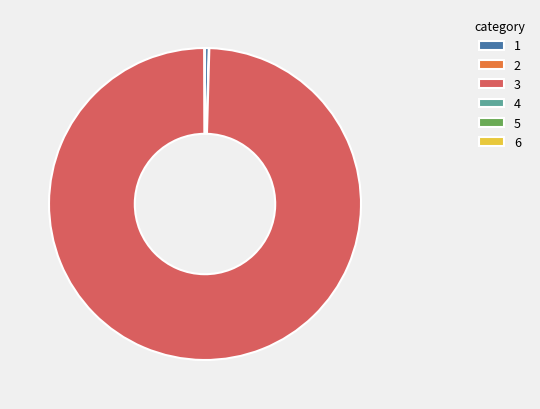

Which slice is the largest?

3